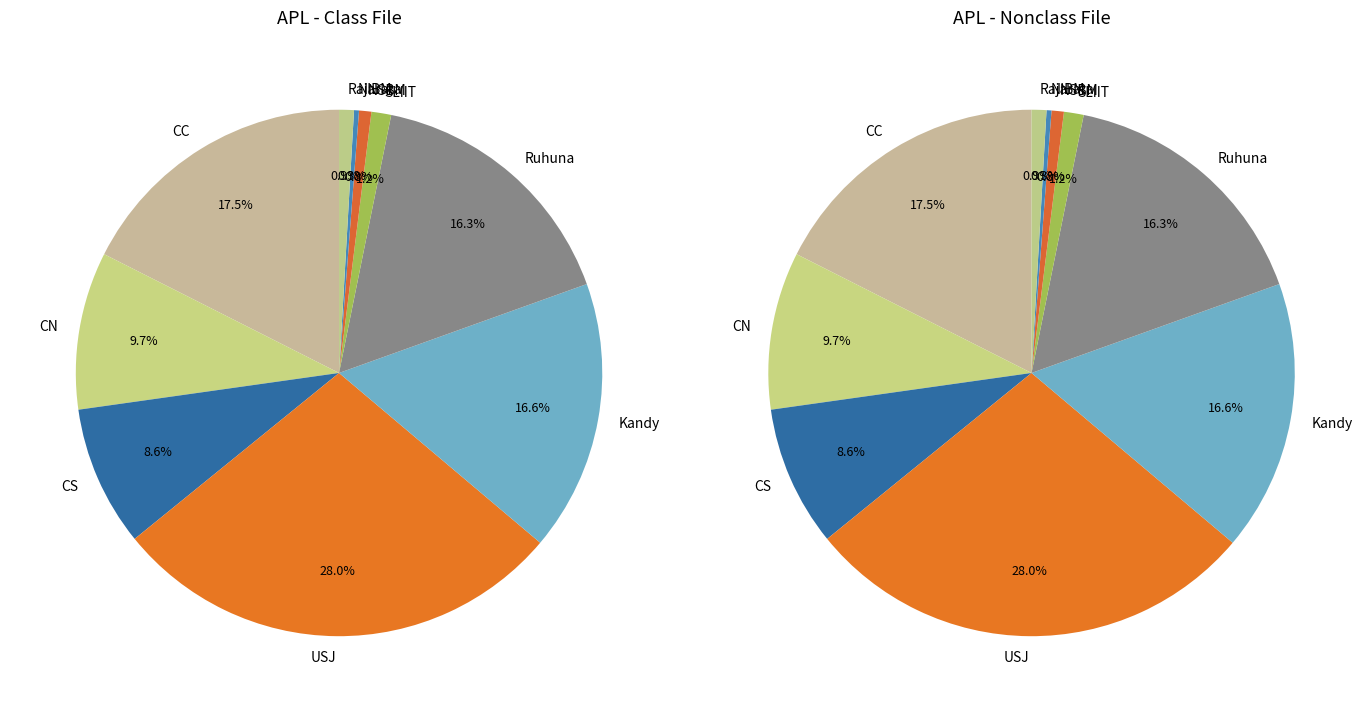

How many slices are in this pie chart?

10